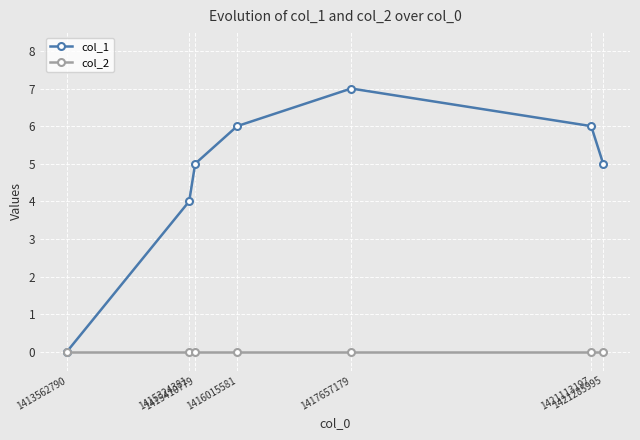

Rank the series by their average value, from lowest to highest.

col_2, col_1